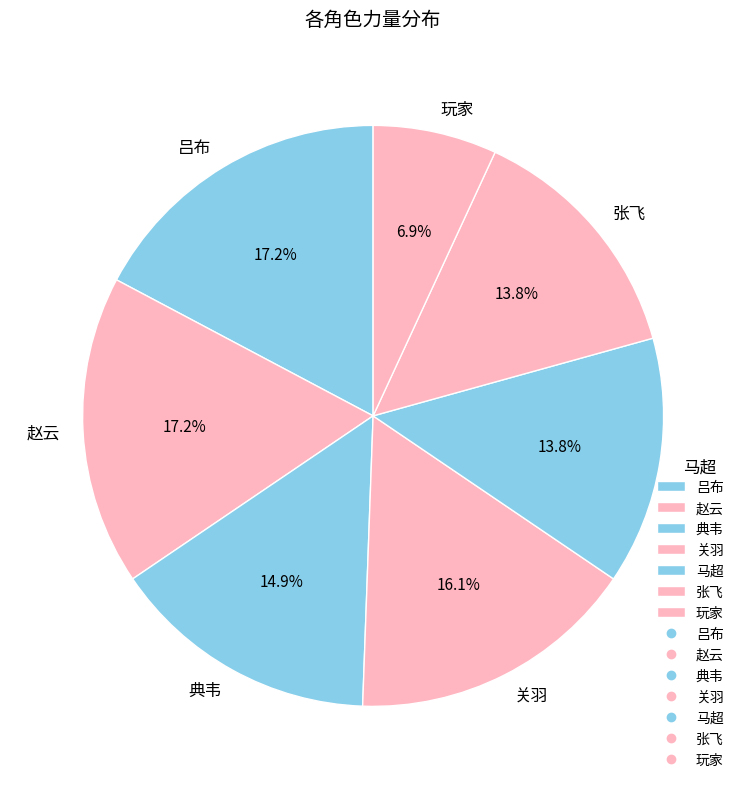

The 典韦 slice represents 29% of the pie. True or false?

False